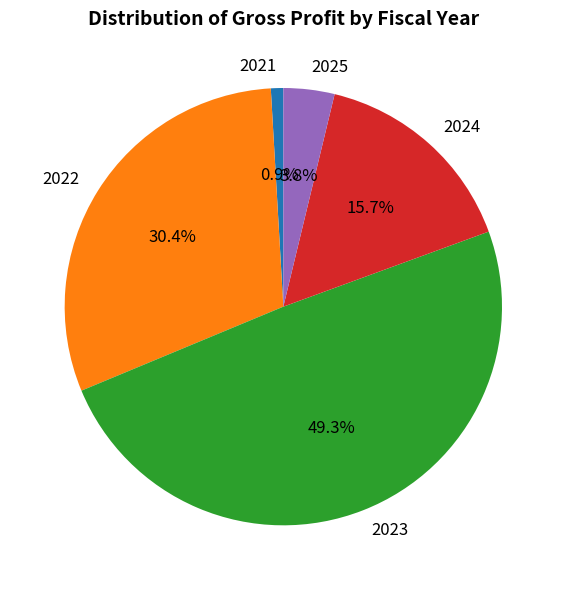

Is it true that 2025 is 4% of the pie?

True